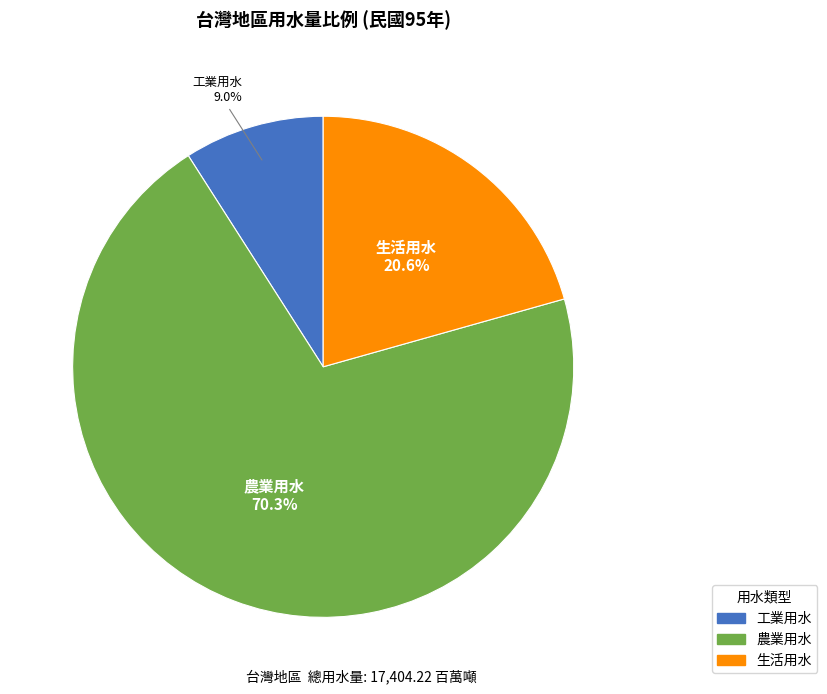

To the nearest percent, what percentage of the pie is 工業用水?

9%